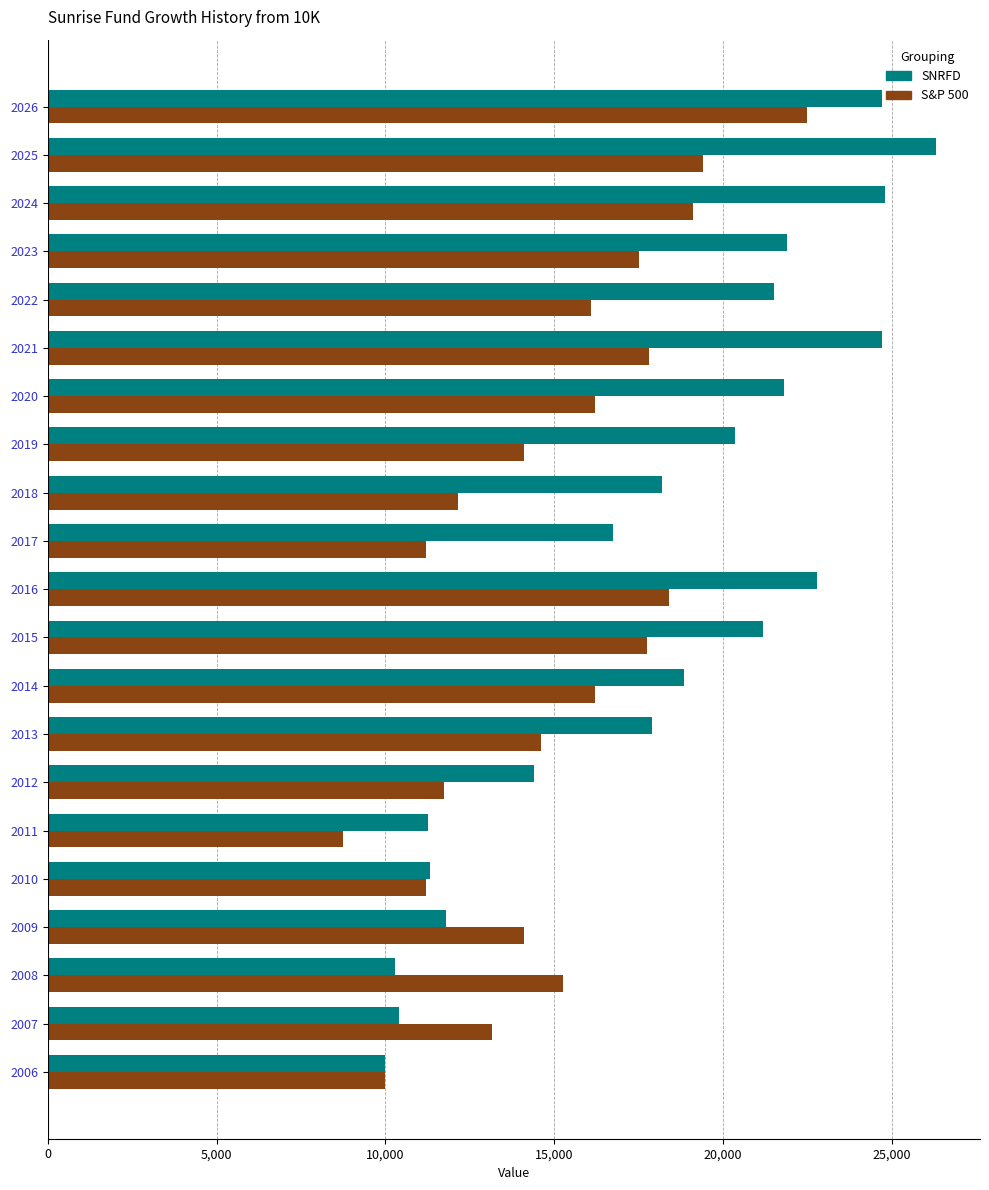

What is the approximate value of SNRFD at 2019?

20350